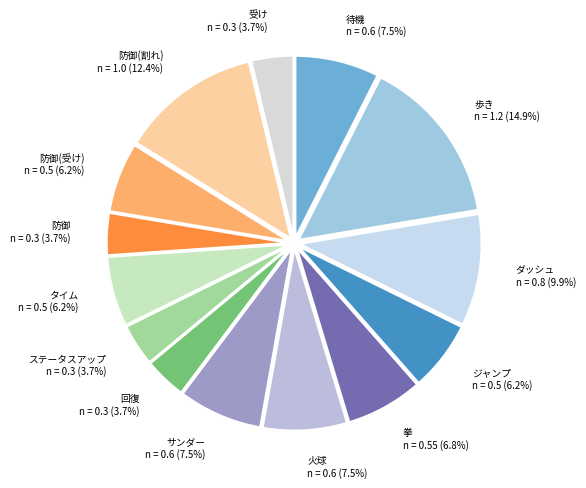

Between 防御 n = 0.3 (3.7%) and 火球 n = 0.6 (7.5%), which is larger?

火球 n = 0.6 (7.5%)